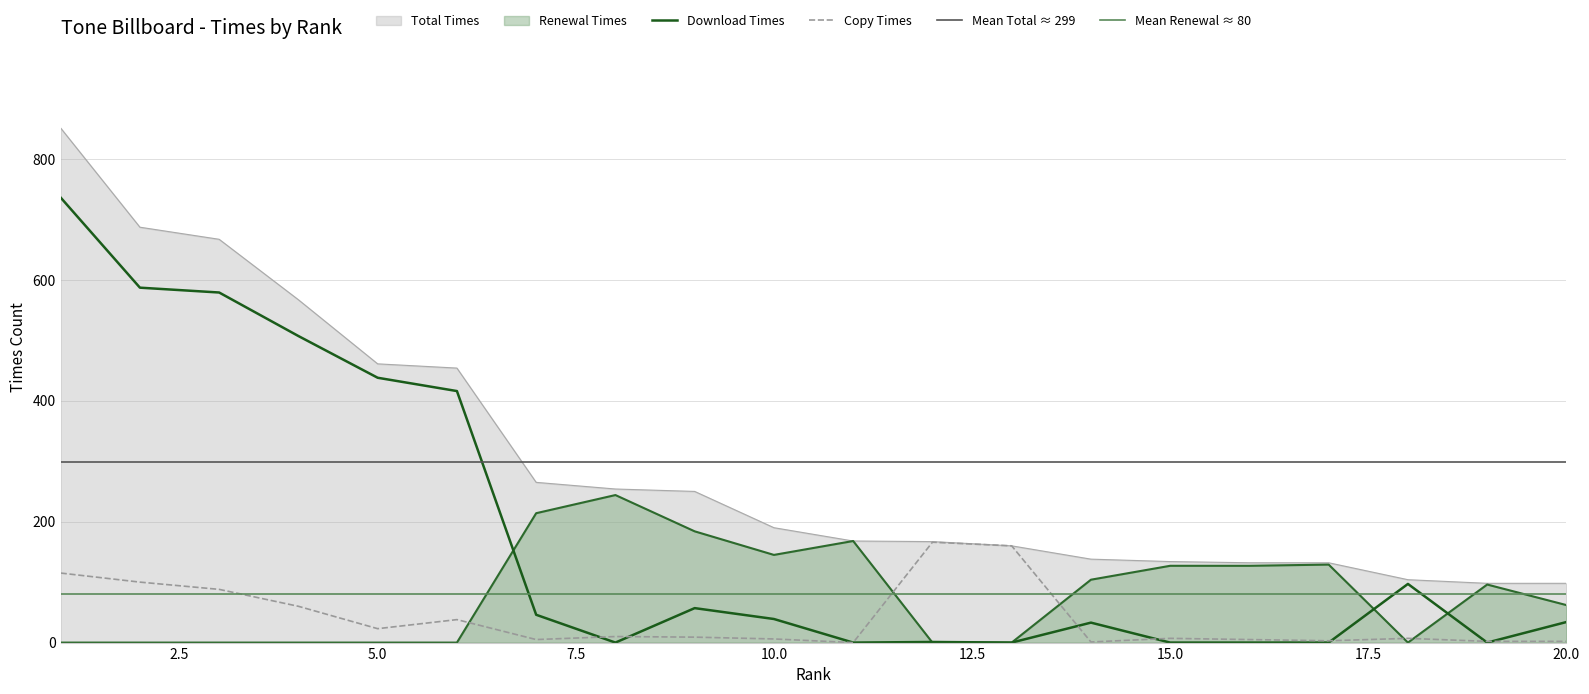

How many data points does each series have?

20